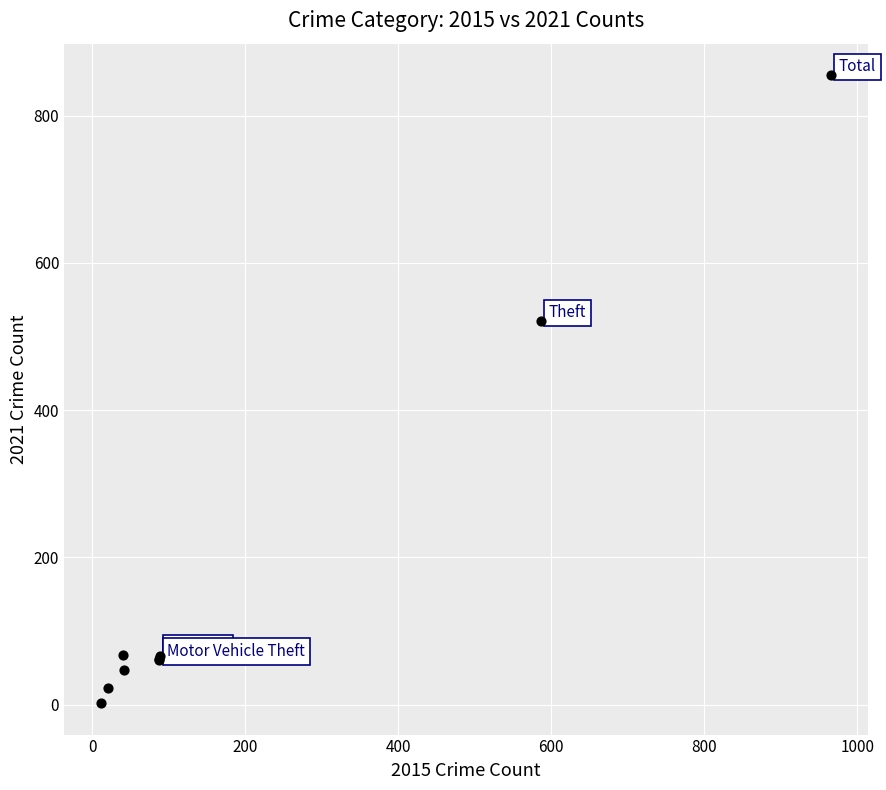

What Y value in the scatter plot is closest to 428?

521